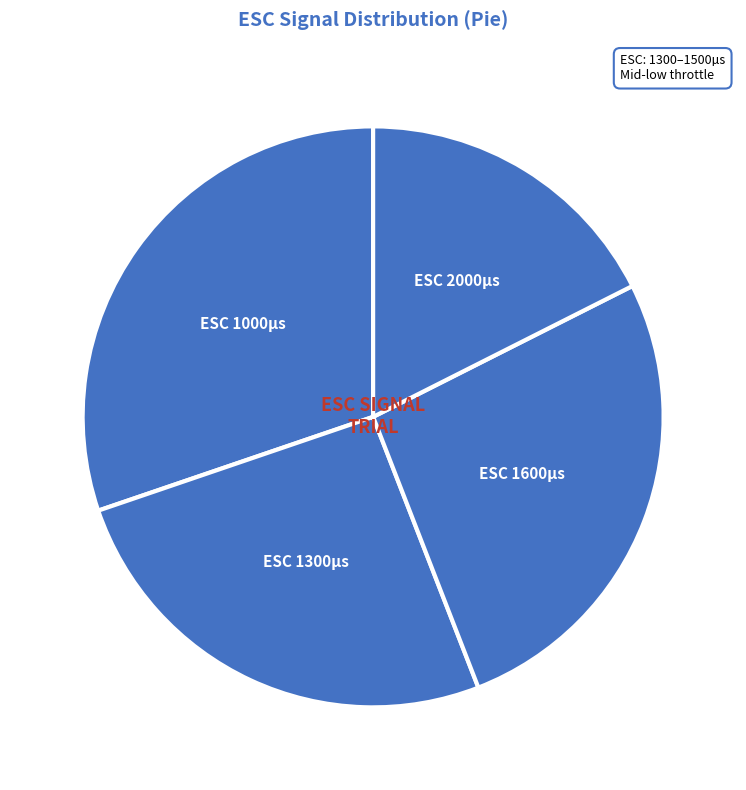

Combined, do ESC 1300µs and ESC 2000µs account for over 50%?

No